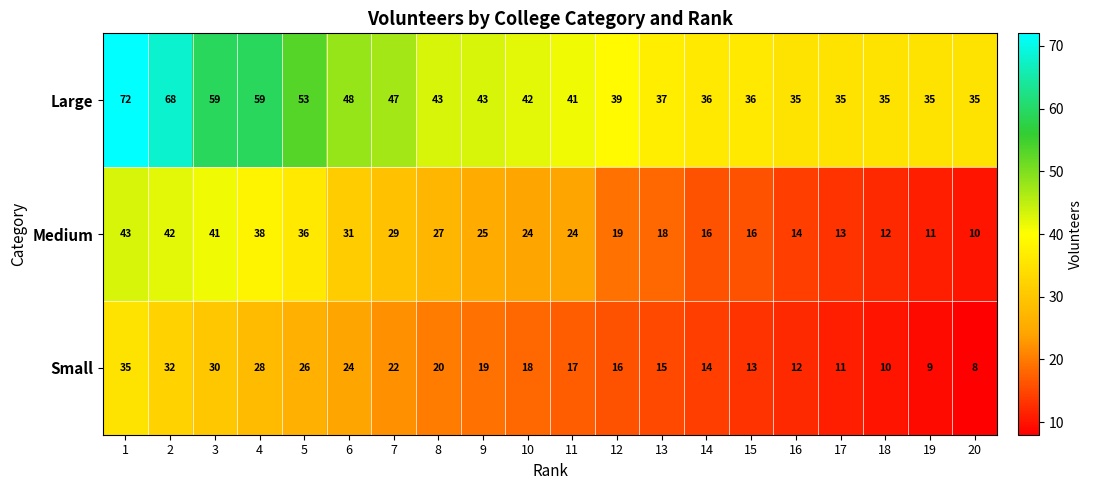

Is it true that Small equals 35 at 8?

False